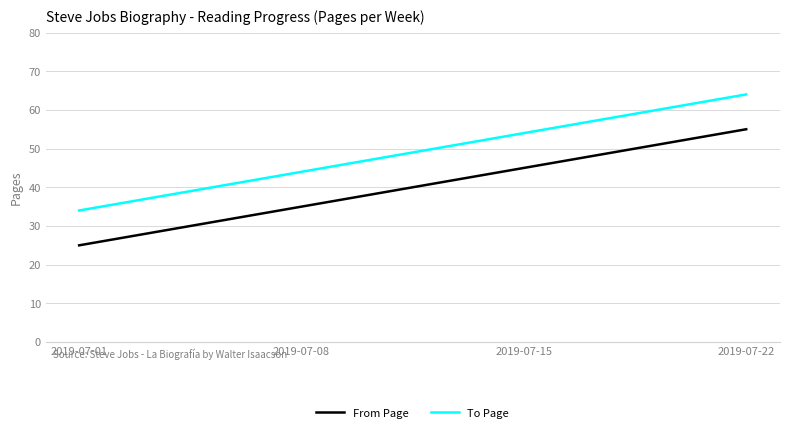

What is the difference between the To Page values at 2019-07-01 and 2019-07-15?

20